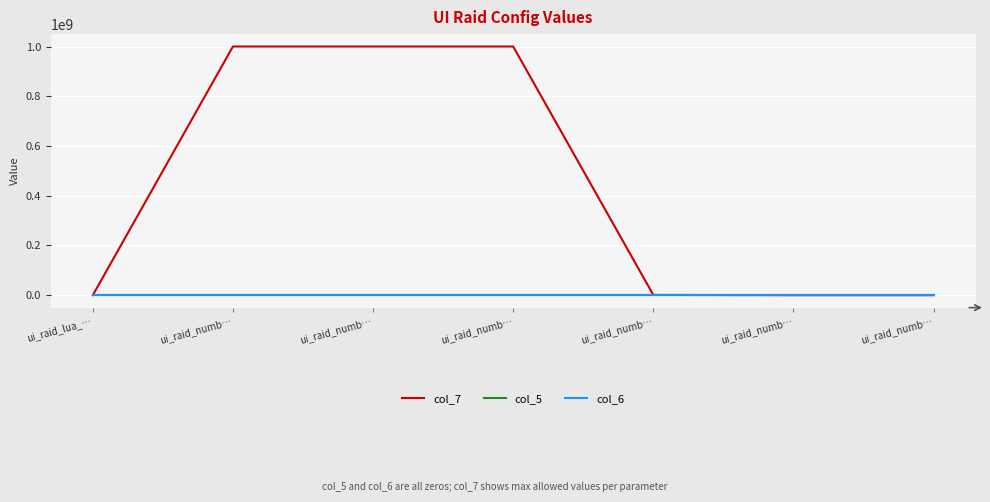

Does the chart have visible grid lines?

Yes